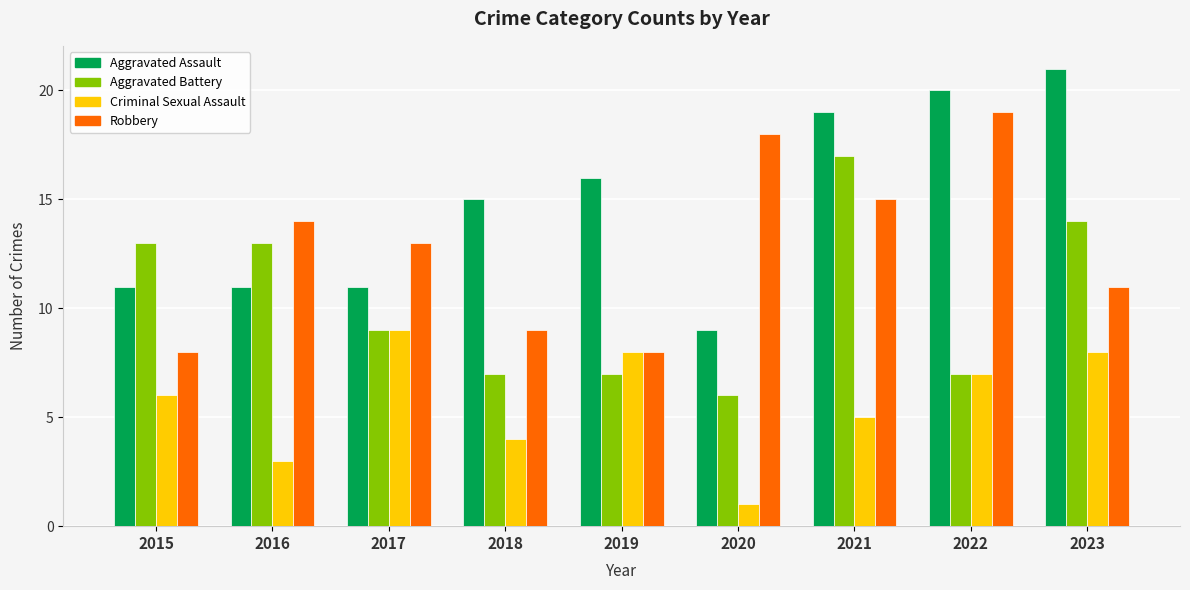

Reading left to right, list all the values displayed in this chart.

Aggravated Assault: 2015=11	2016=11	2017=11	2018=15	2019=16	2020=9	2021=19	2022=20	2023=21
Aggravated Battery: 2015=13	2016=13	2017=9	2018=7	2019=7	2020=6	2021=17	2022=7	2023=14
Criminal Sexual Assault: 2015=6	2016=3	2017=9	2018=4	2019=8	2020=1	2021=5	2022=7	2023=8
Robbery: 2015=8	2016=14	2017=13	2018=9	2019=8	2020=18	2021=15	2022=19	2023=11